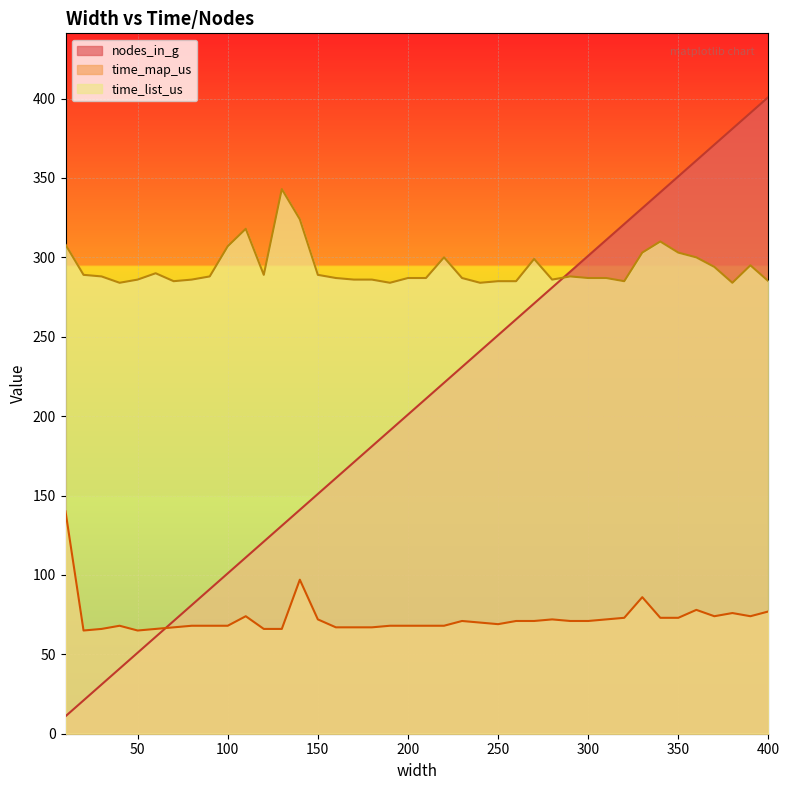

Which series has the largest total across all categories?

time_list_us